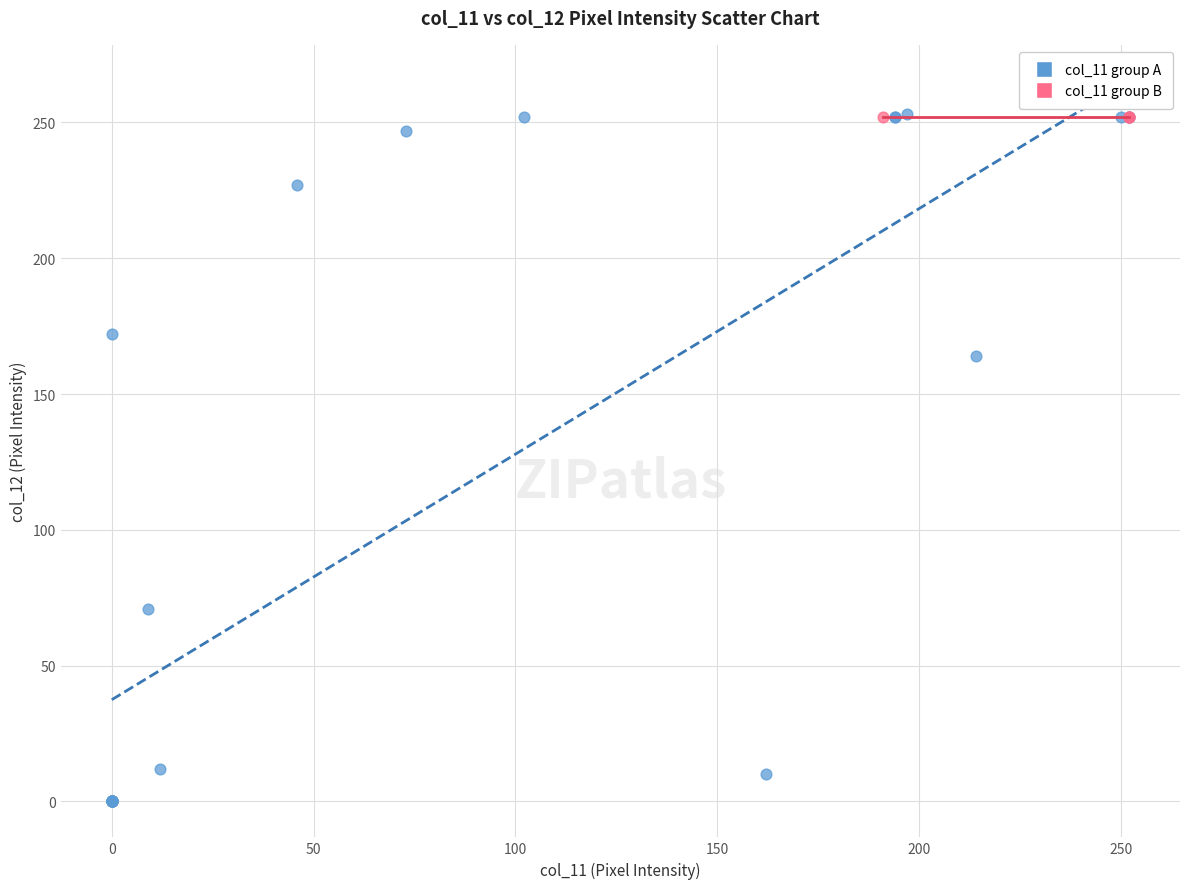

Which series reaches the minimum Y coordinate?

col_11 group A